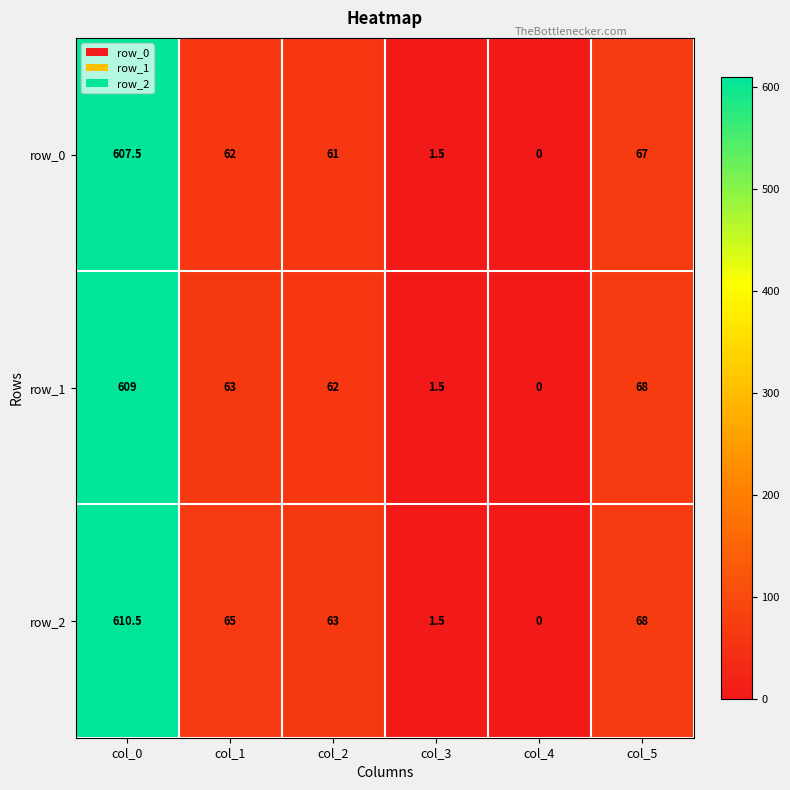

What is the difference between the highest and lowest values at col_5?

1.0